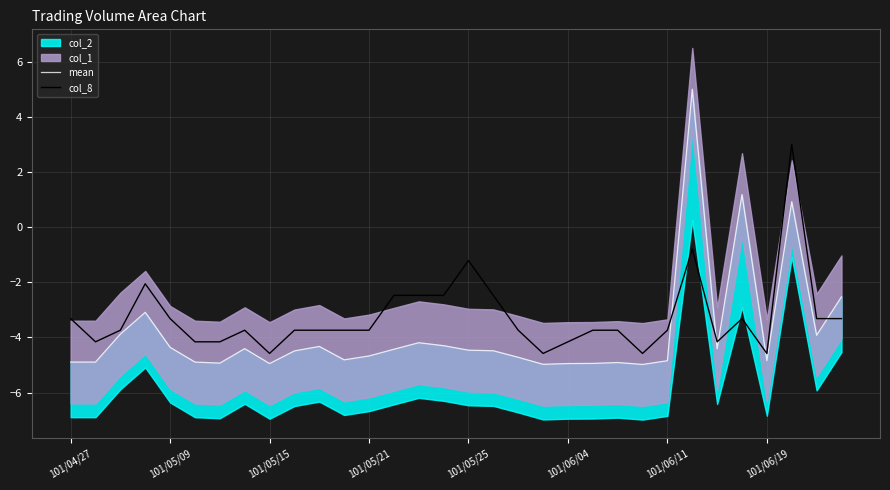

At which label is mean closest to 0?

29